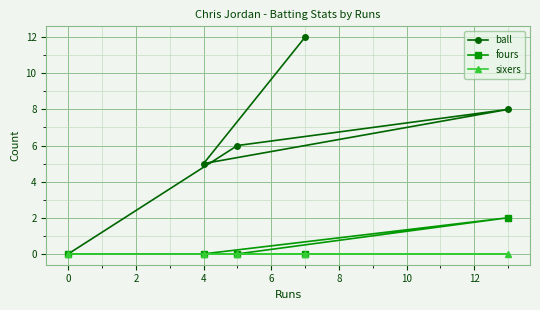

List the series in order of their peak value, lowest first.

sixers, fours, ball